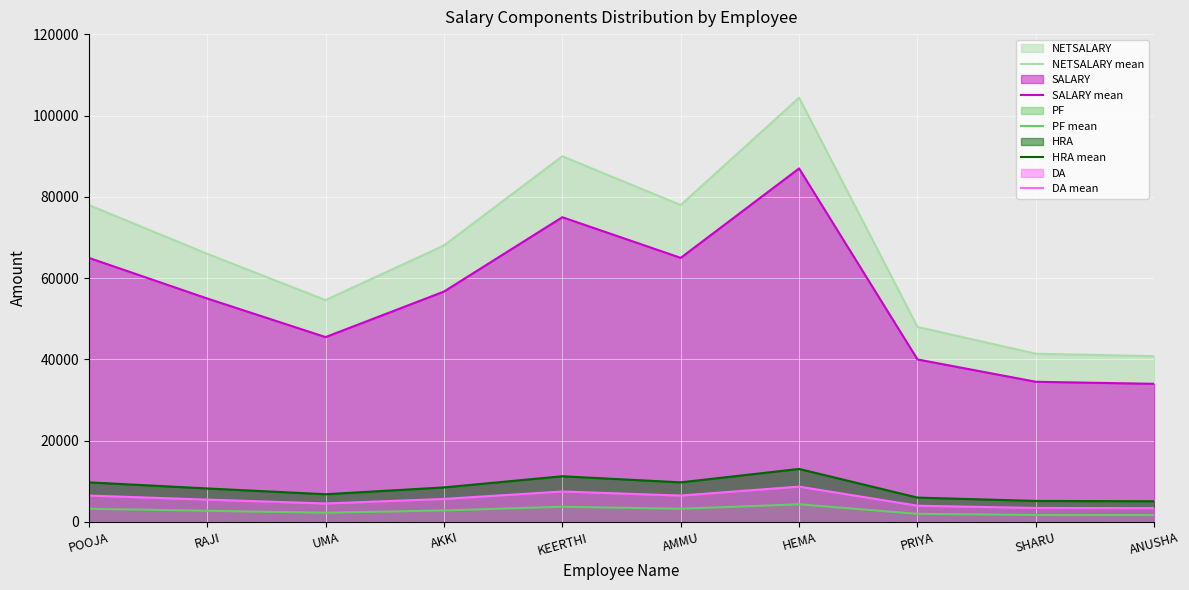

What value does the PF mean series have at UMA?

2275